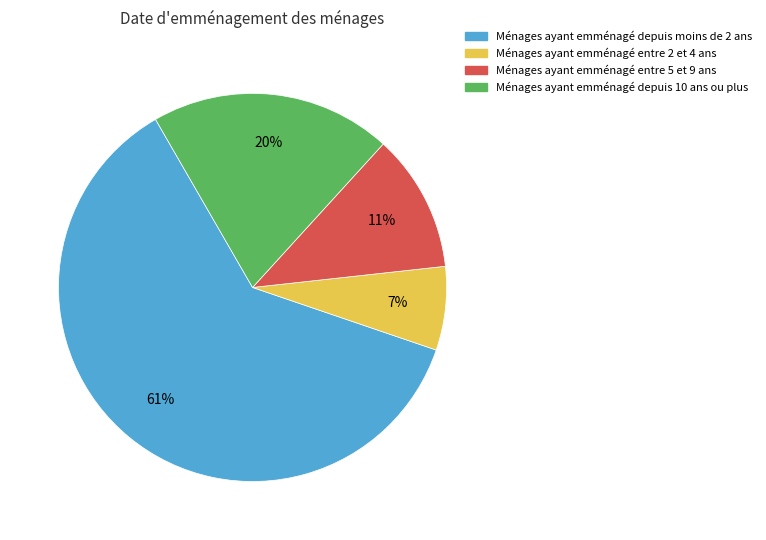

Is there a majority slice in this chart?

Yes